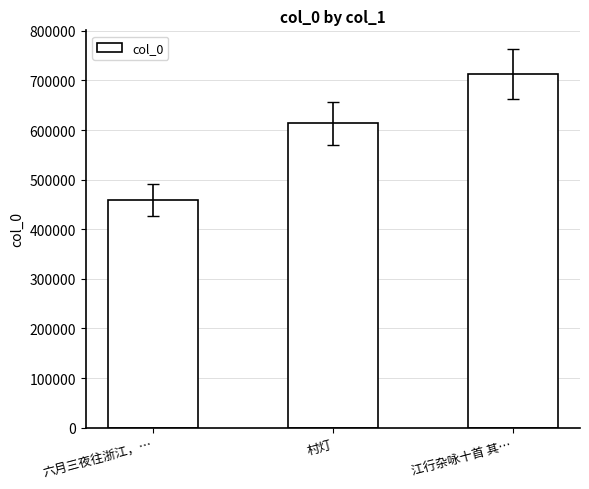

At which label is the value closest to 585684?

村灯